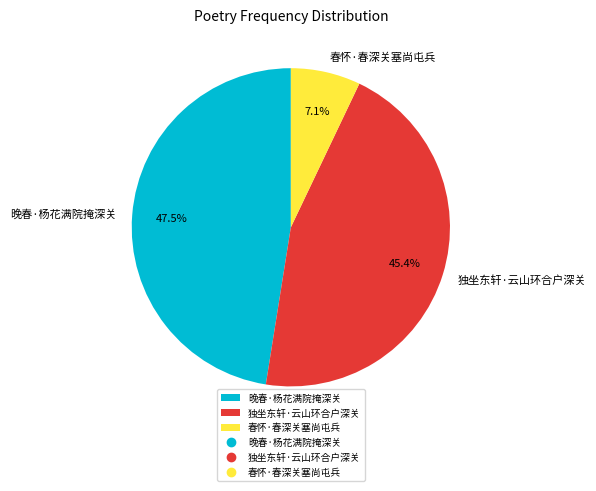

Is it true that 晚春·杨花满院掩深关 is 59% of the pie?

False